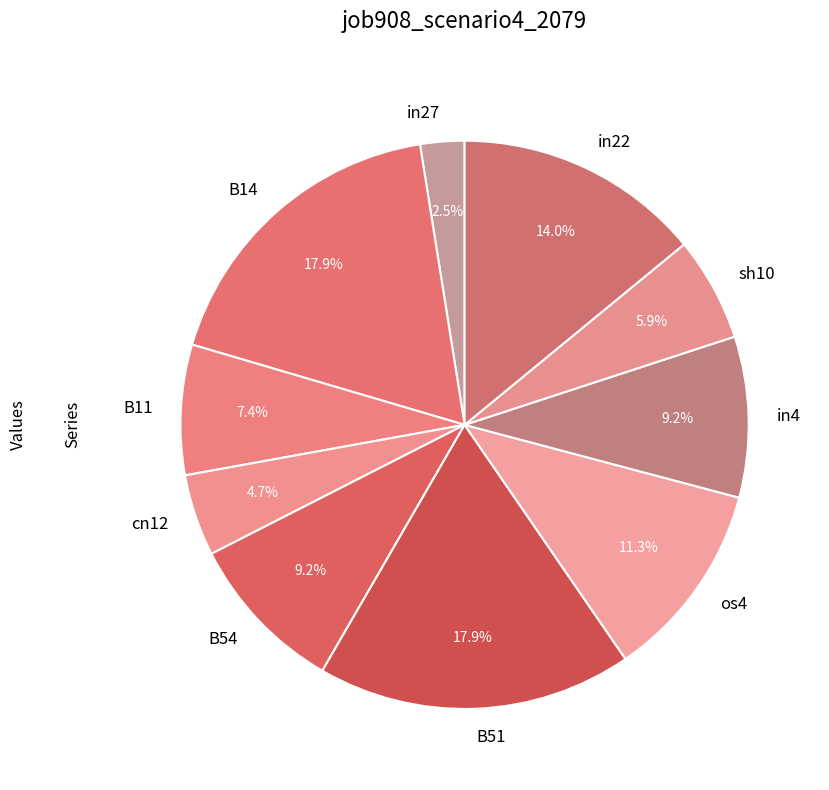

To the nearest percent, what portion does B54 represent?

9%